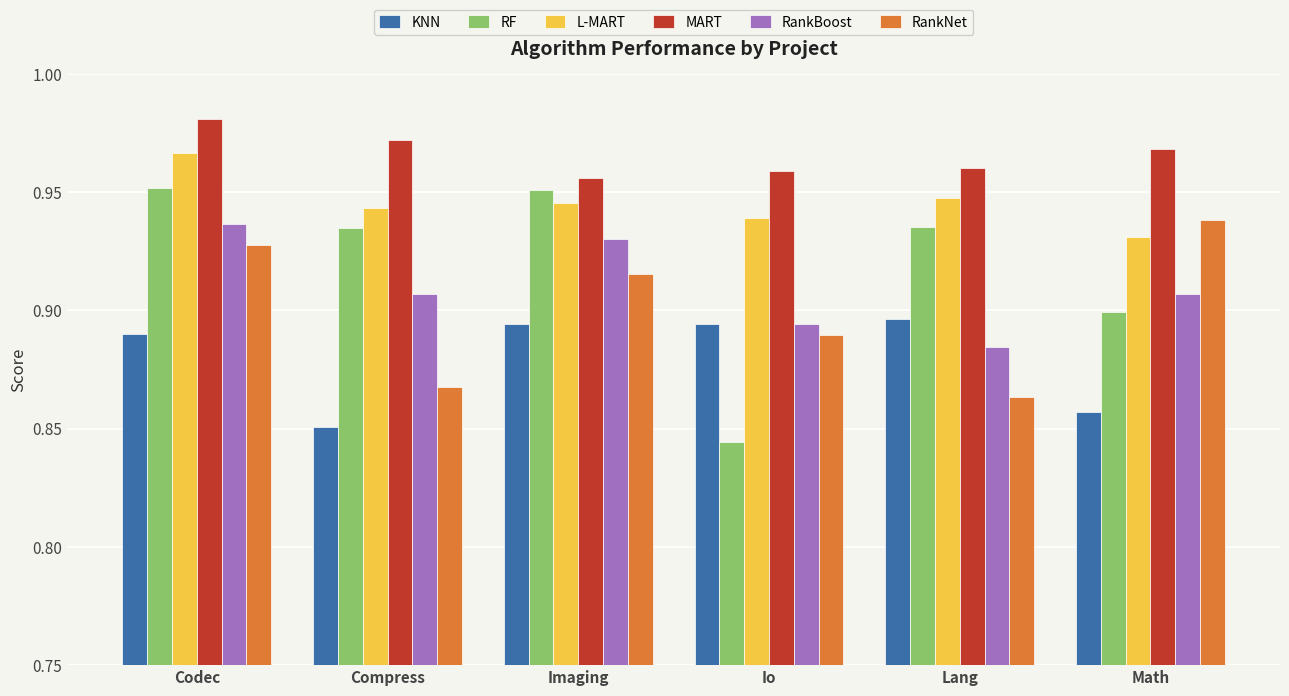

True or false: RankNet has a value of 0.5 at Io.

False